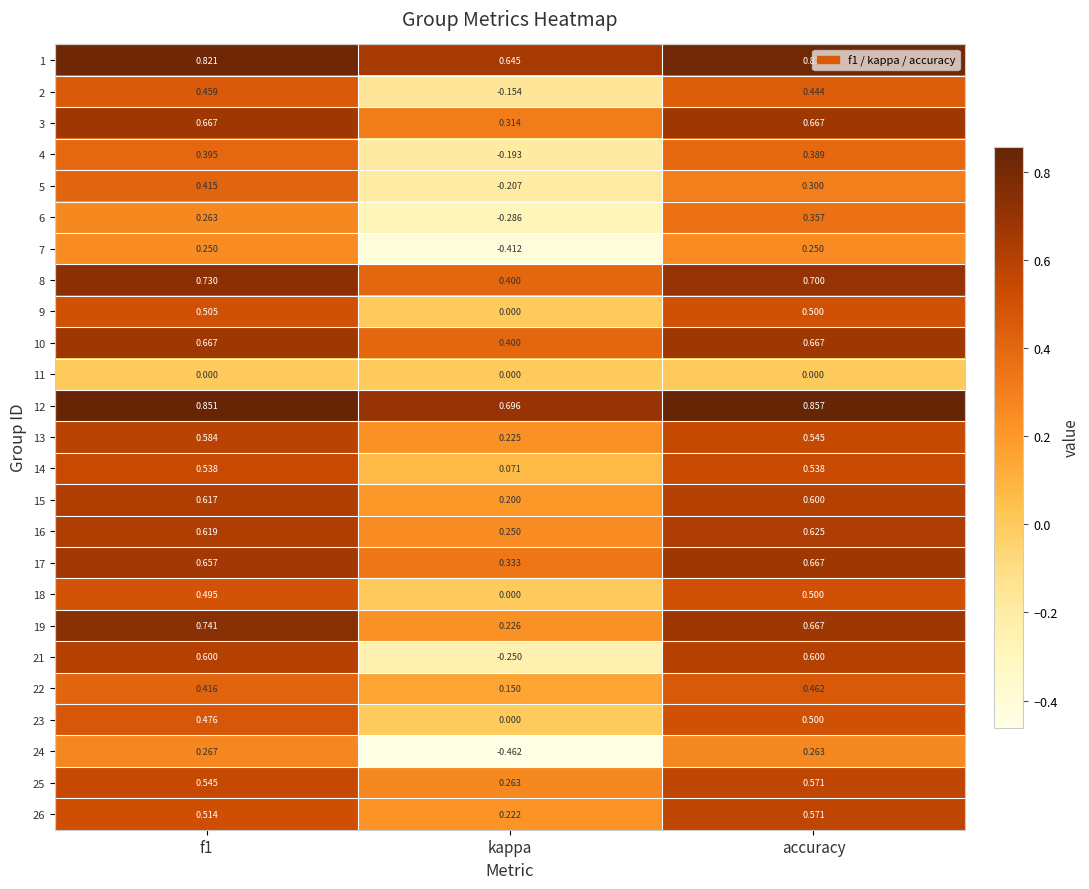

Which category has the highest value in the 26 series?

accuracy